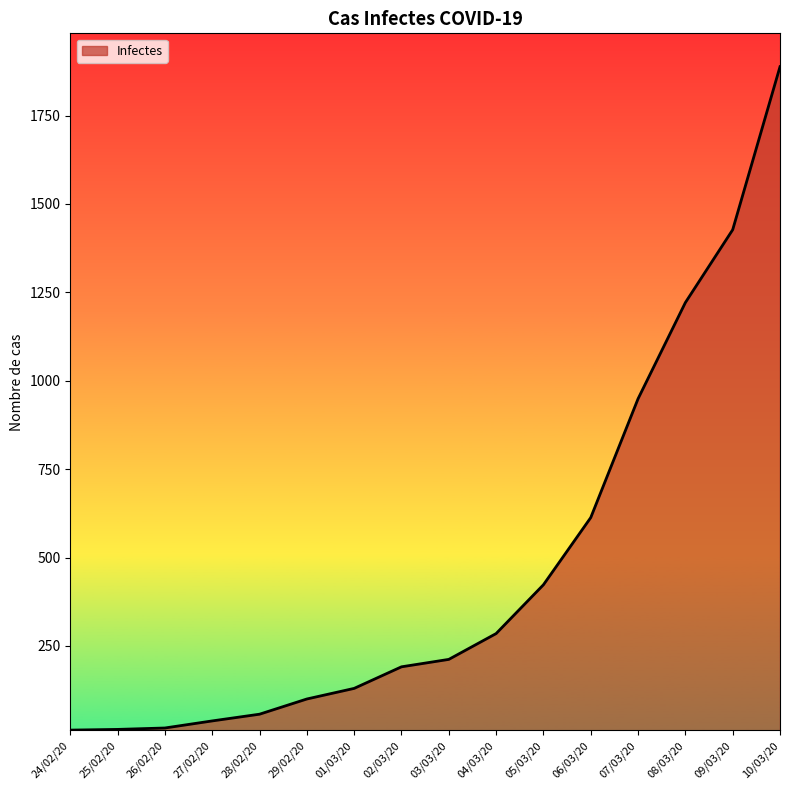

Approximately how many times larger is the value at 06/03/20 compared to 07/03/20?

0.6